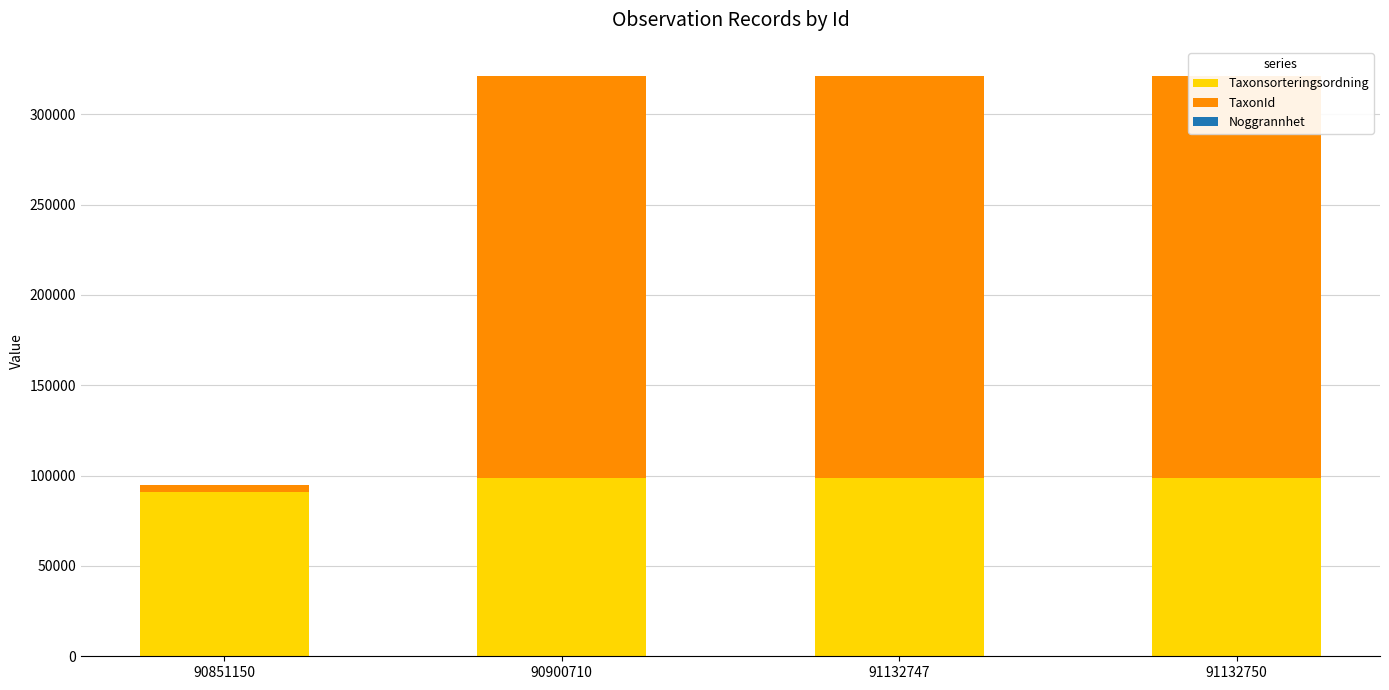

Rank the series by their average value, from highest to lowest.

TaxonId, Taxonsorteringsordning, Noggrannhet